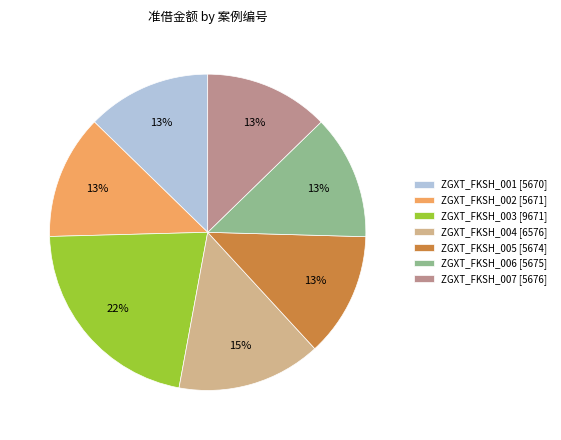

Combined, do ZGXT_FKSH_004 [6576] and ZGXT_FKSH_006 [5675] account for over 50%?

No